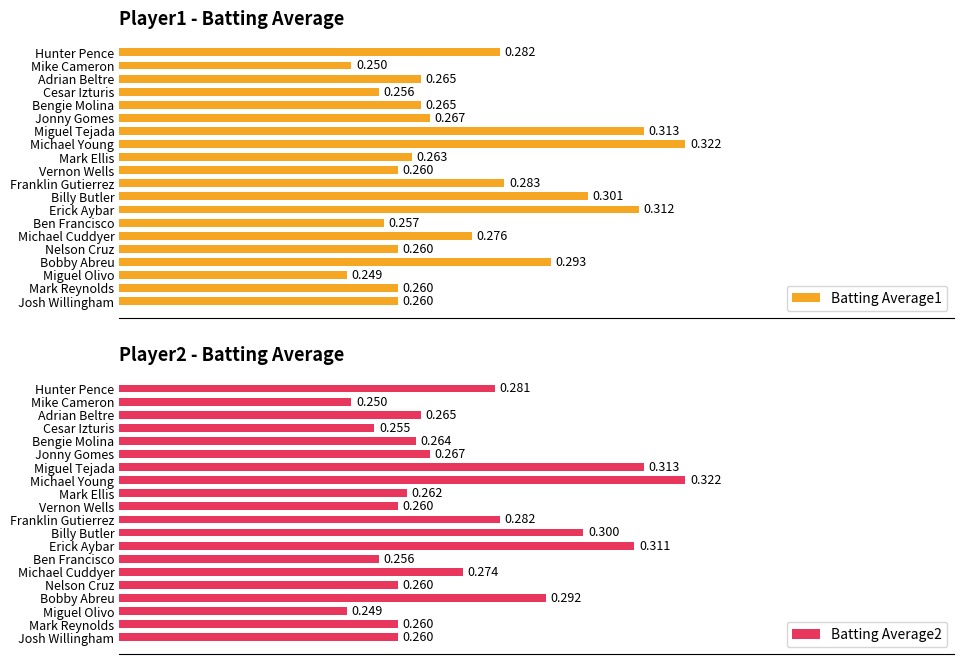

What is the sum of all Batting Average1 values?

5.5